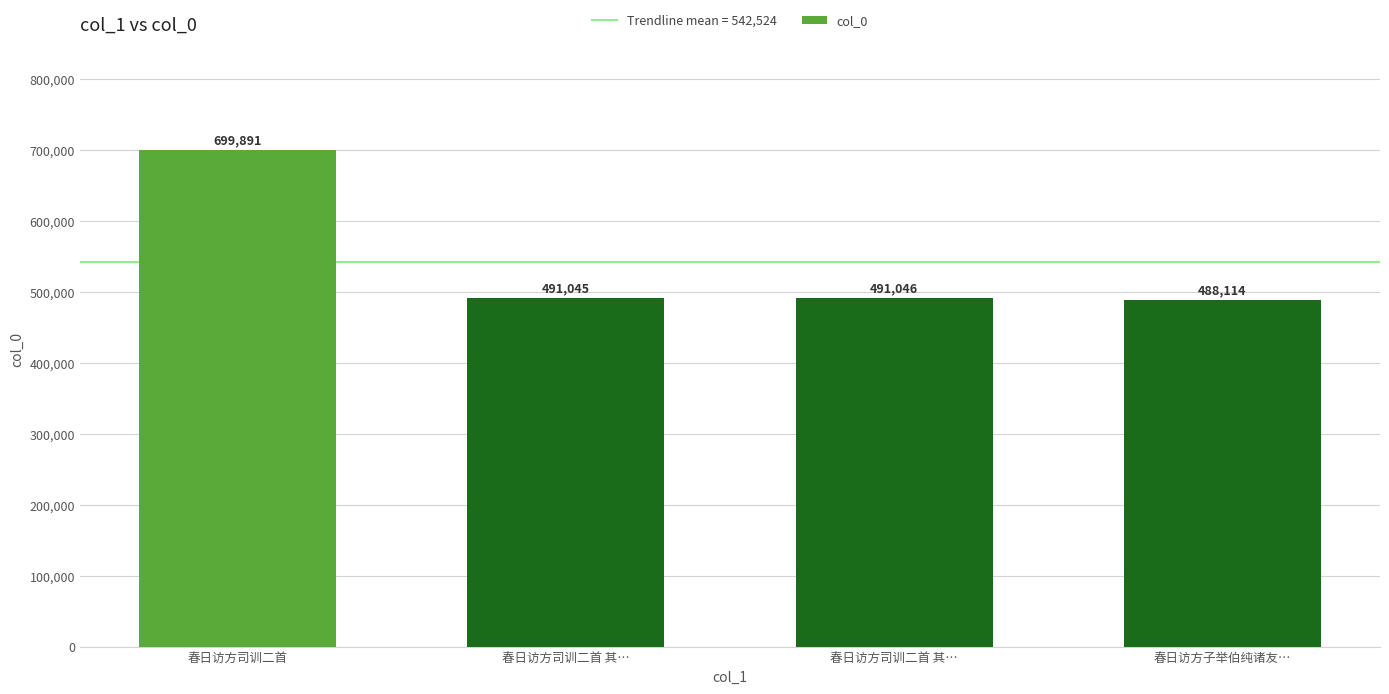

How many data points does each series have?

4